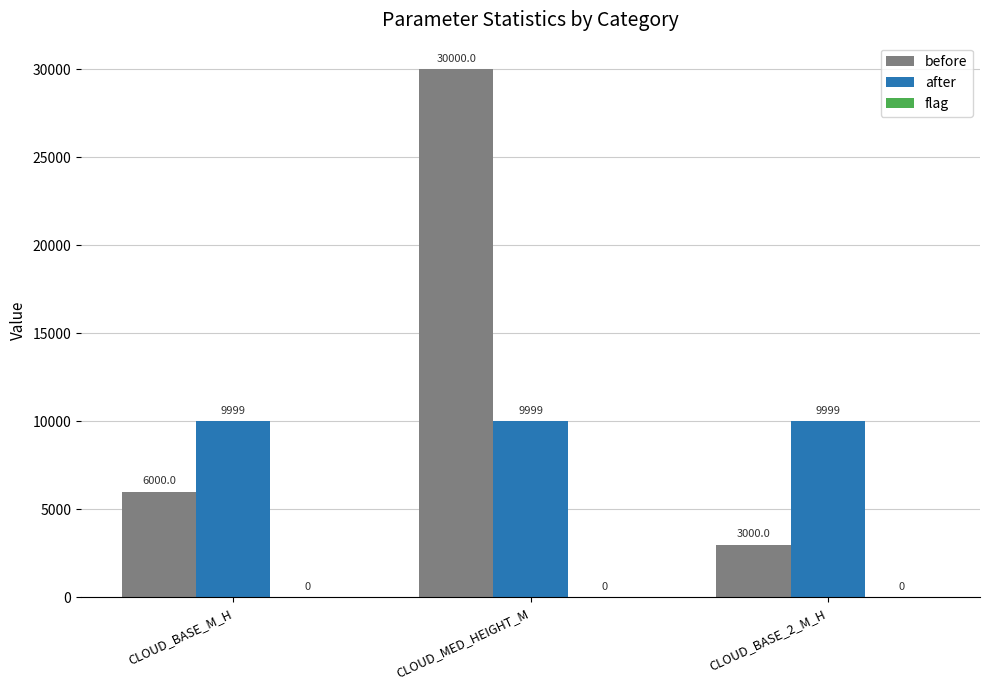

At which label does before reach its peak?

CLOUD_MED_HEIGHT_M